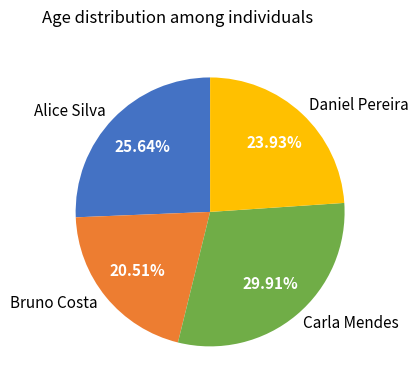

To the nearest percent, what is the combined percentage of Alice Silva and Daniel Pereira?

50%